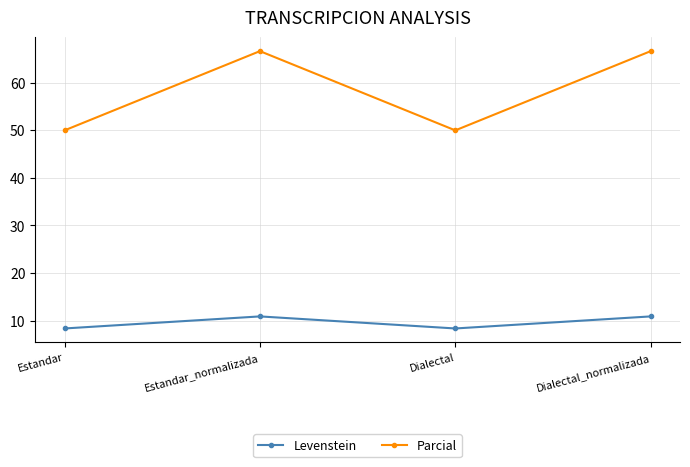

Which series has the widest spread of values?

Parcial